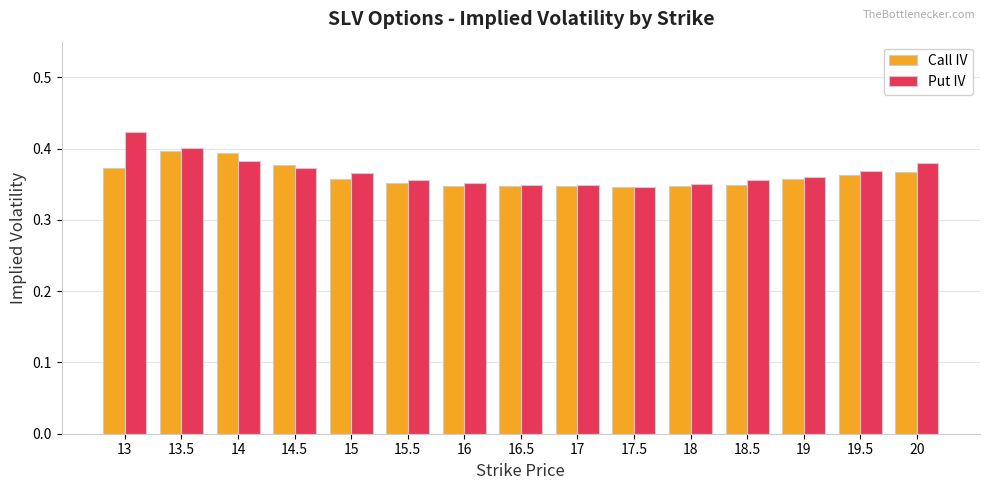

Which category has the highest value in the Put IV series?

13